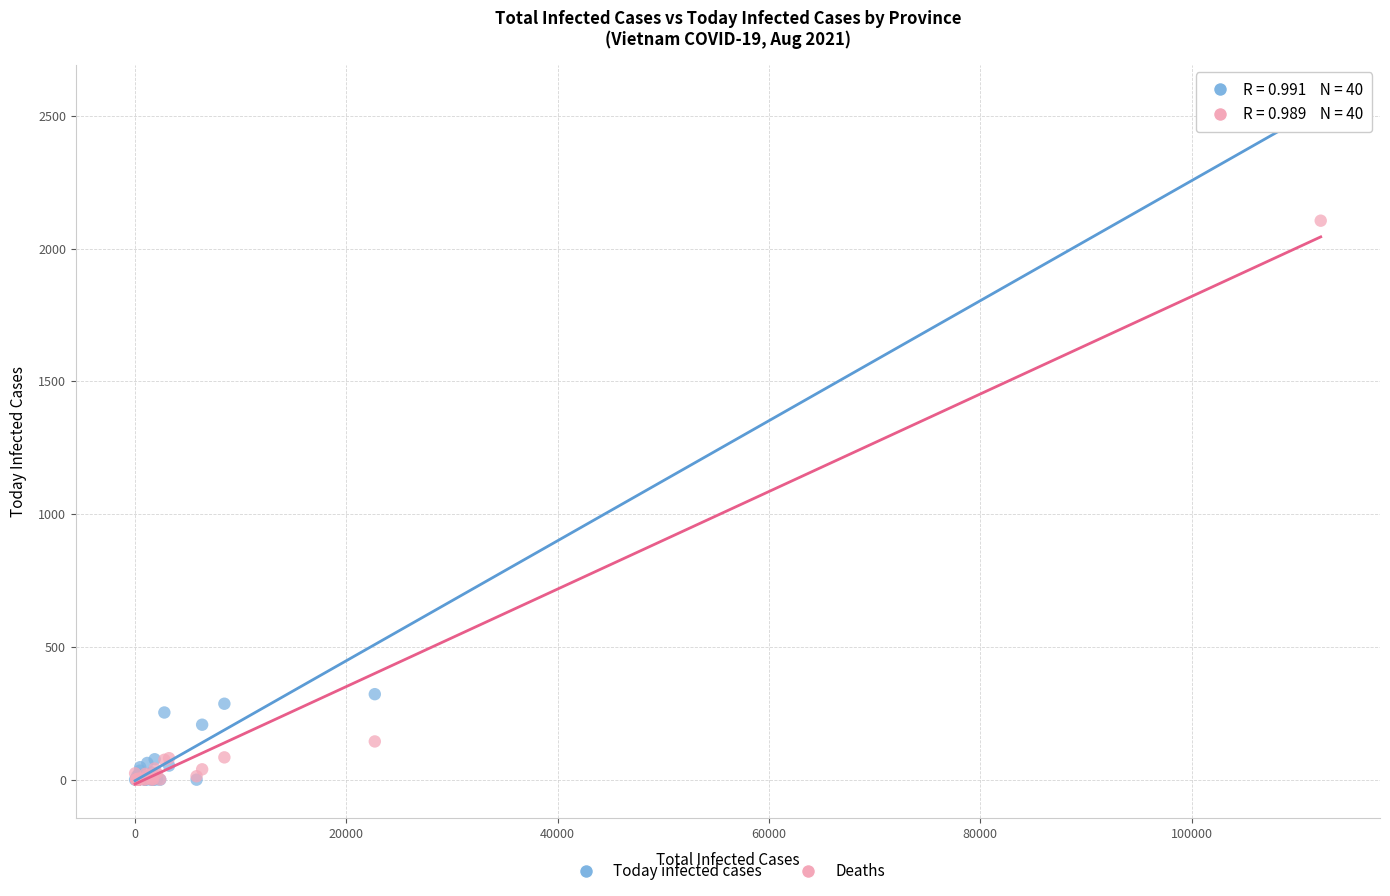

In the Deaths series, what Y value is closest to 1052?

144